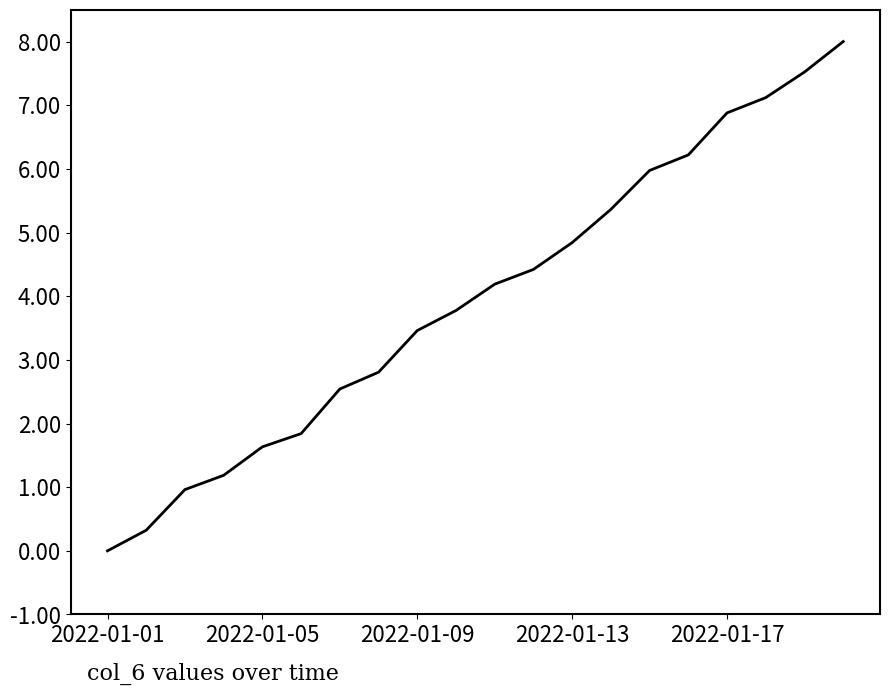

What is the maximum value shown in the chart?

8.0